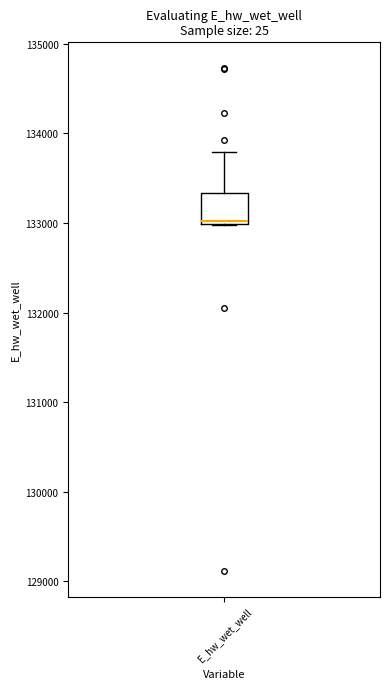

Where does the upper whisker of the box for E_hw_wet_well end on the y-axis? The values are not printed on the chart, so give them approximately, as read against the axis.

133800